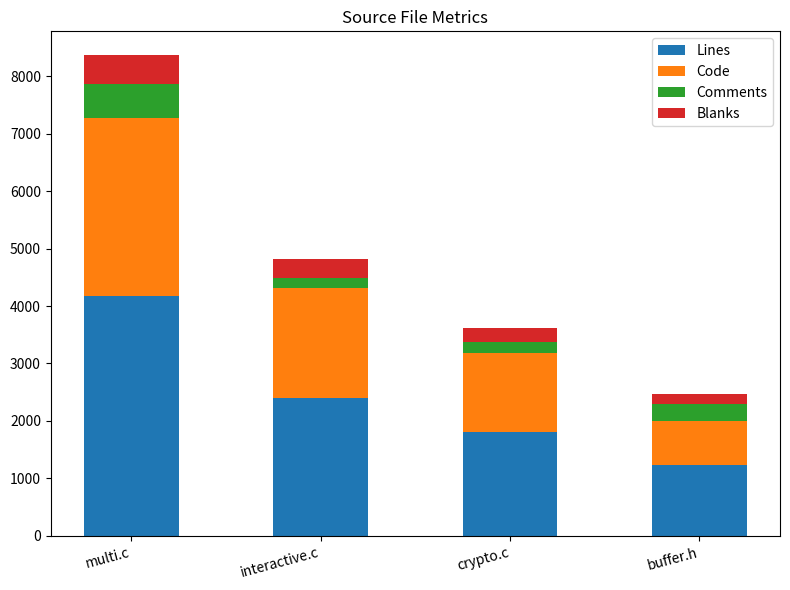

At which label does Lines reach its peak?

multi.c